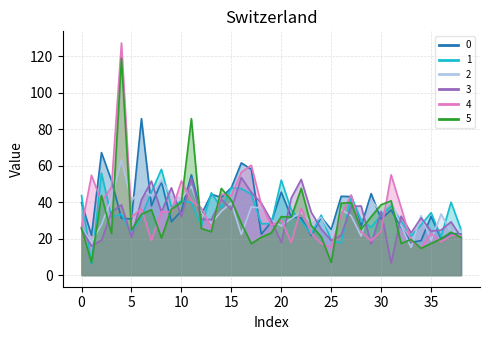

What is the difference between the 3 values at 16 and 7?

2.0